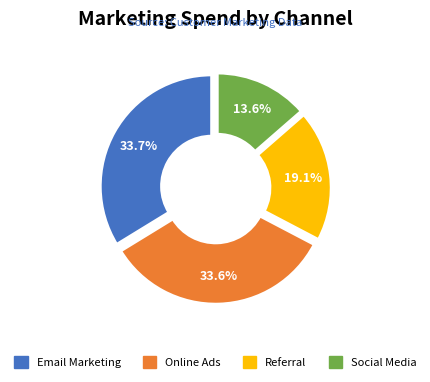

Count the number of slices in the pie.

4